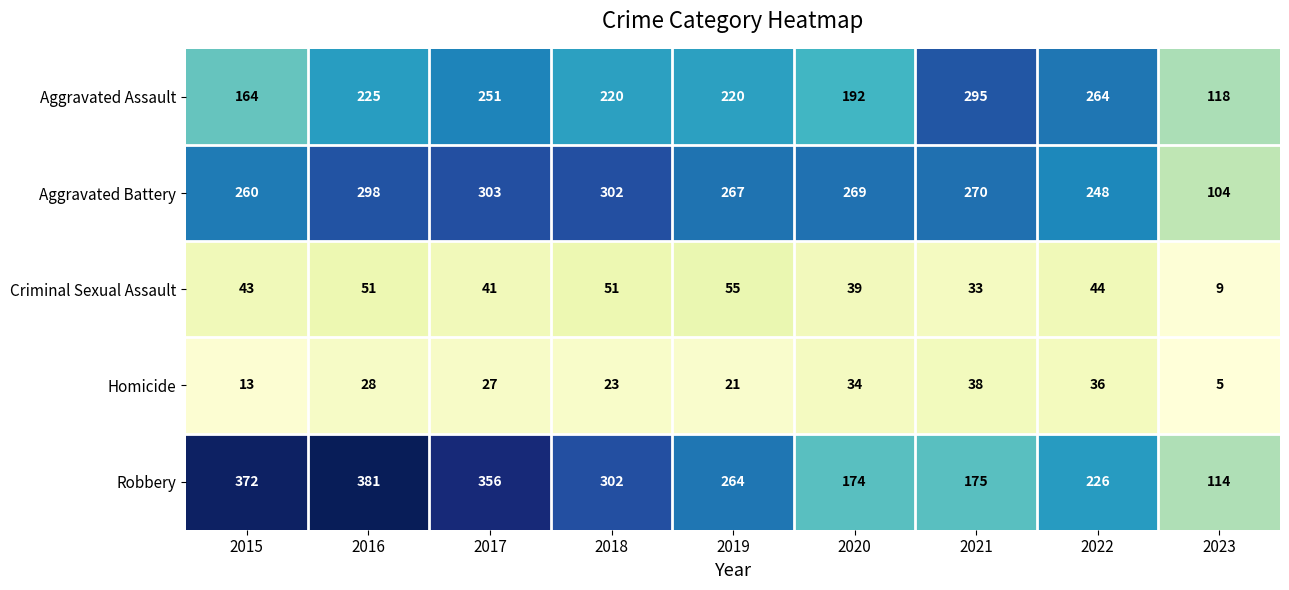

Between 2016 and 2020, which series saw the biggest shift?

Robbery